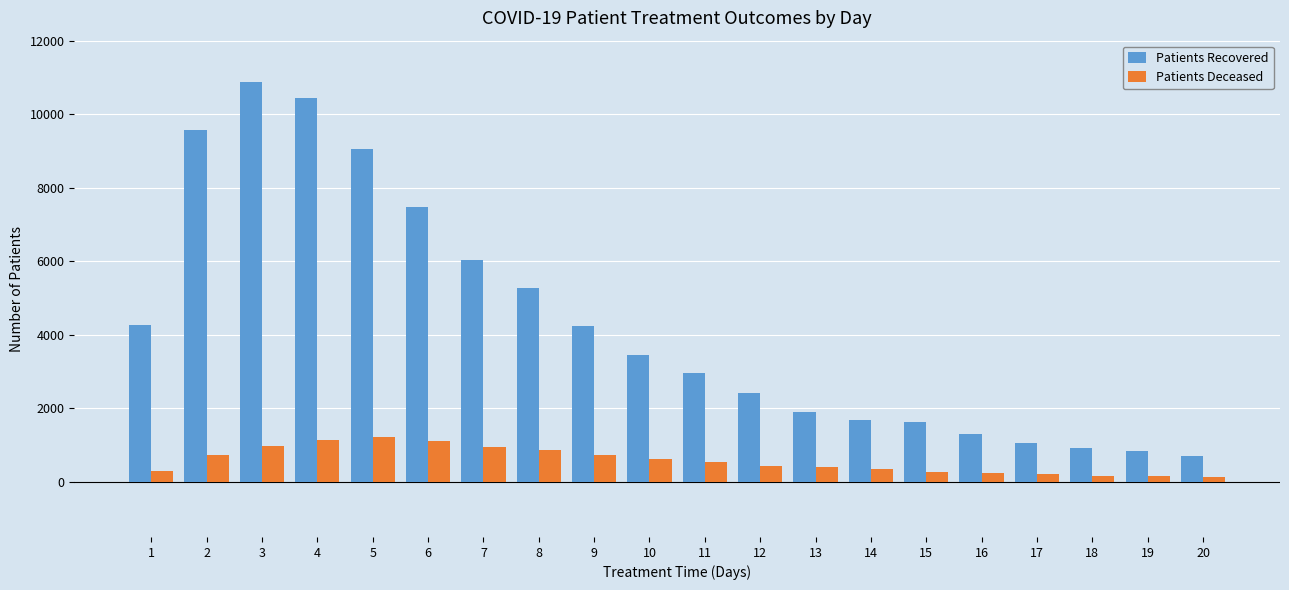

What is the value of the Patients Deceased bar at the 12th from the left?

438